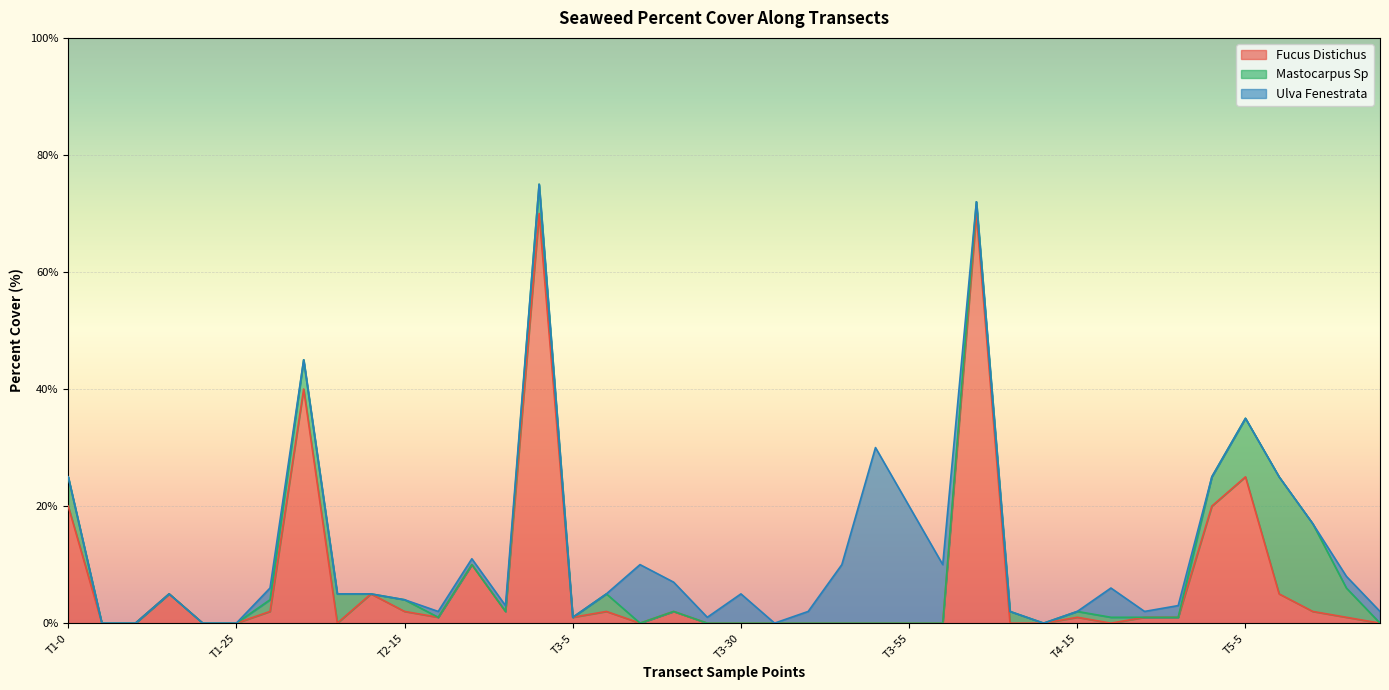

What is the label of the 12th point from the left?

20